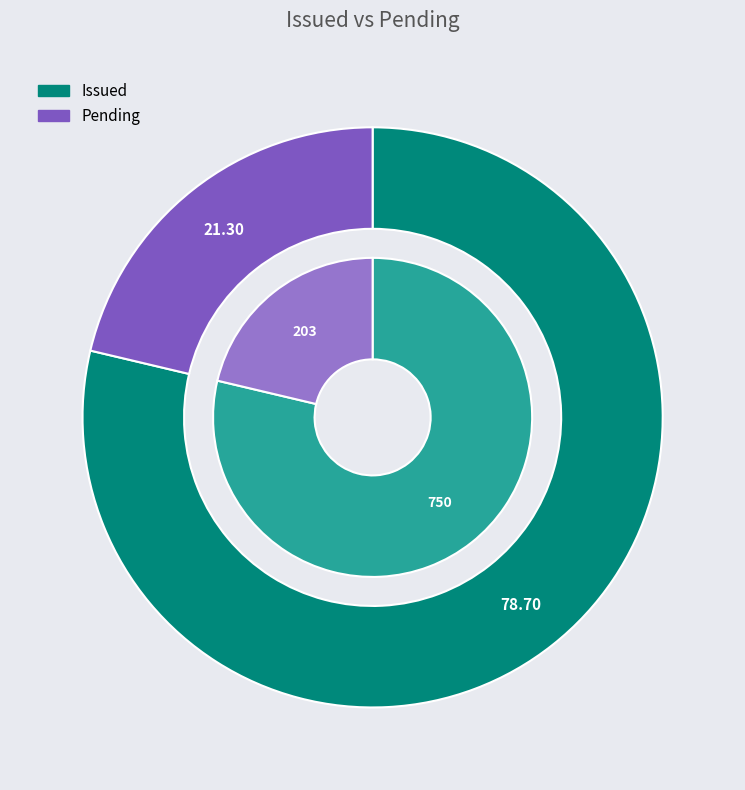

What is the ratio of the value at Issued to the value at Pending?

3.7